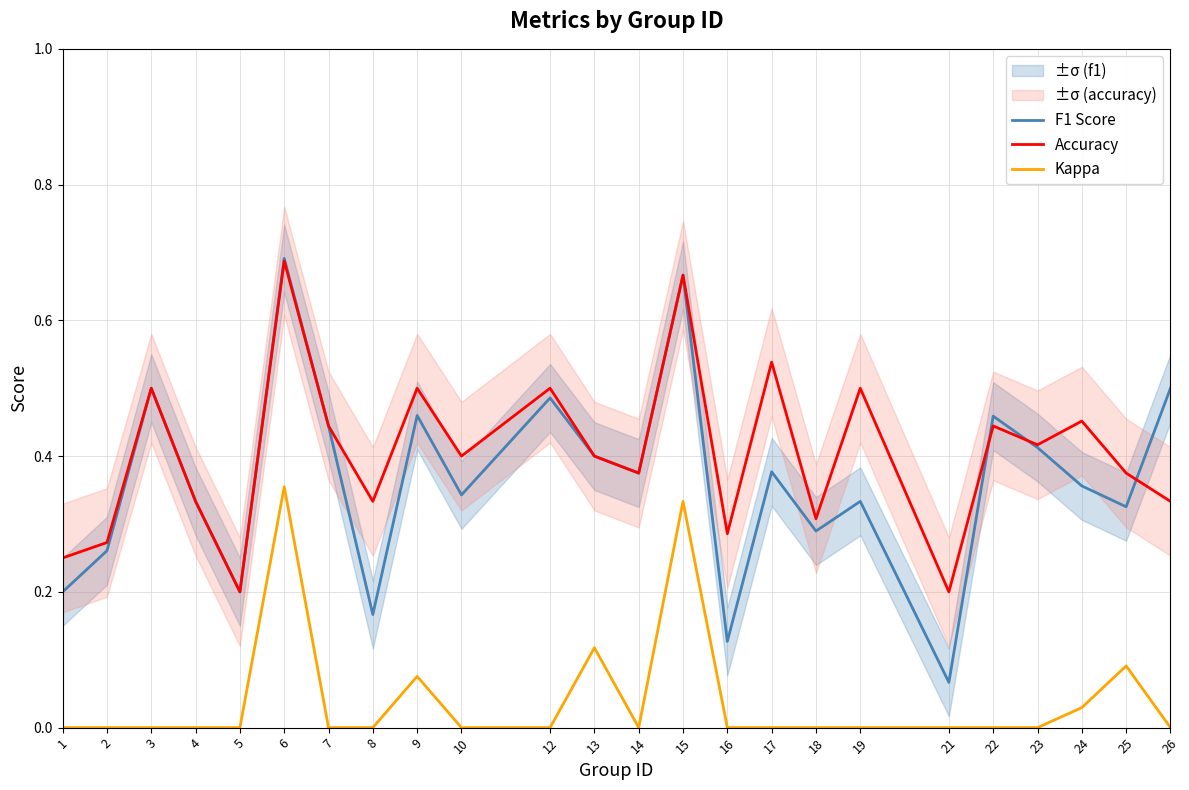

Where is the first local minimum for Accuracy?

5